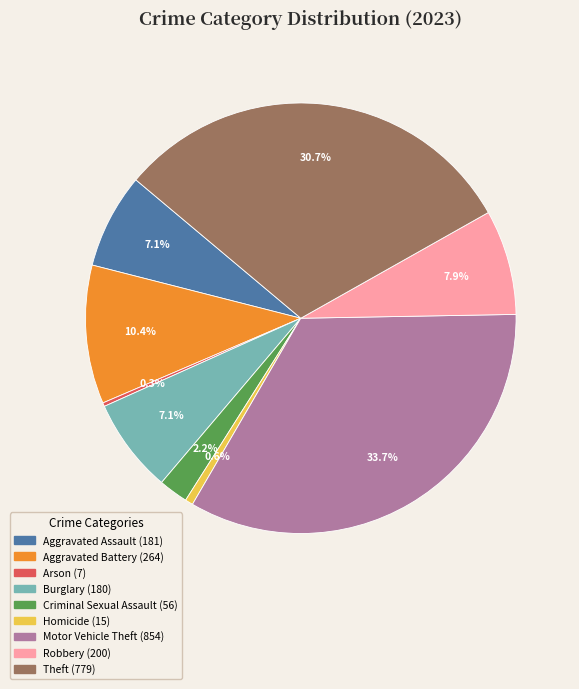

Is the sum of Motor Vehicle Theft and Robbery greater than half?

No